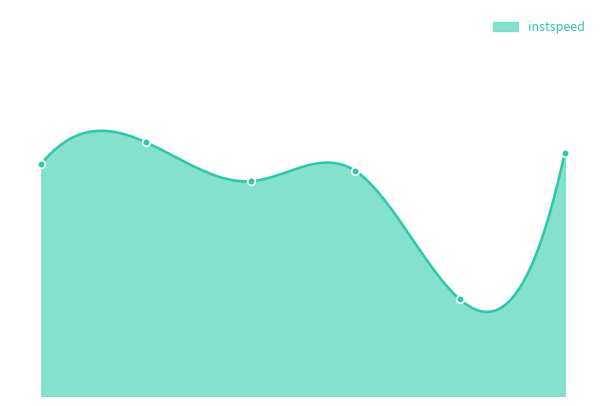

Which has a higher value, 57 or 2207?

57